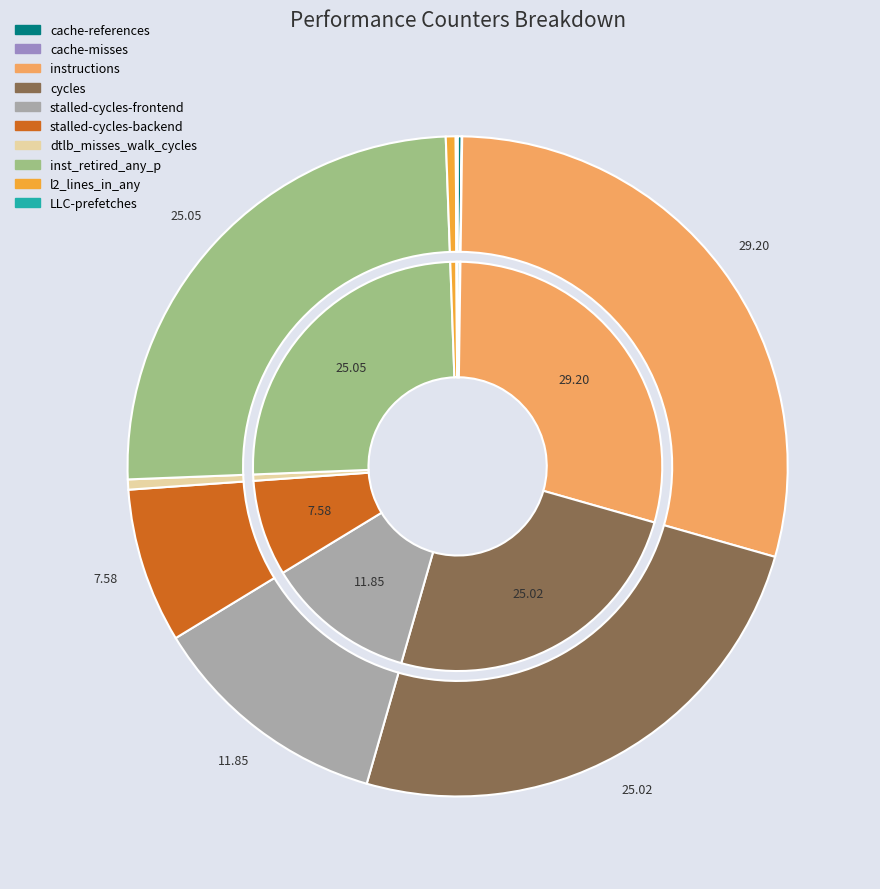

To the nearest percent, what is the combined percentage of l2_lines_in_any and stalled-cycles-backend?

8%